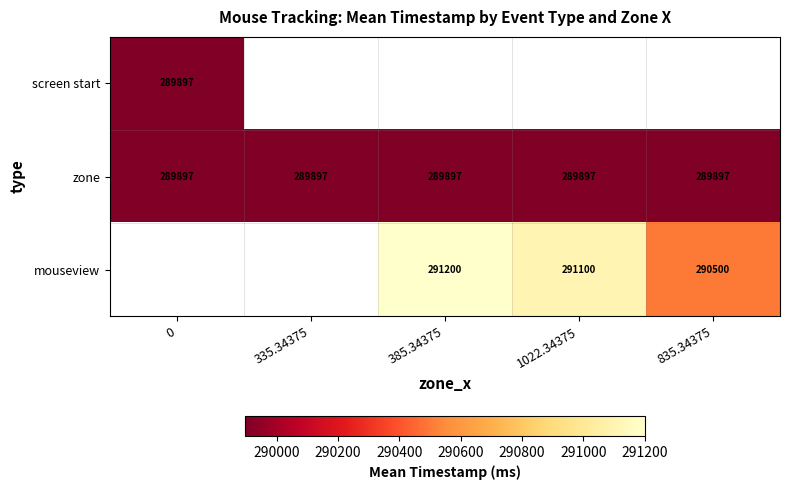

At how many categories does at least one series exceed 290455?

3